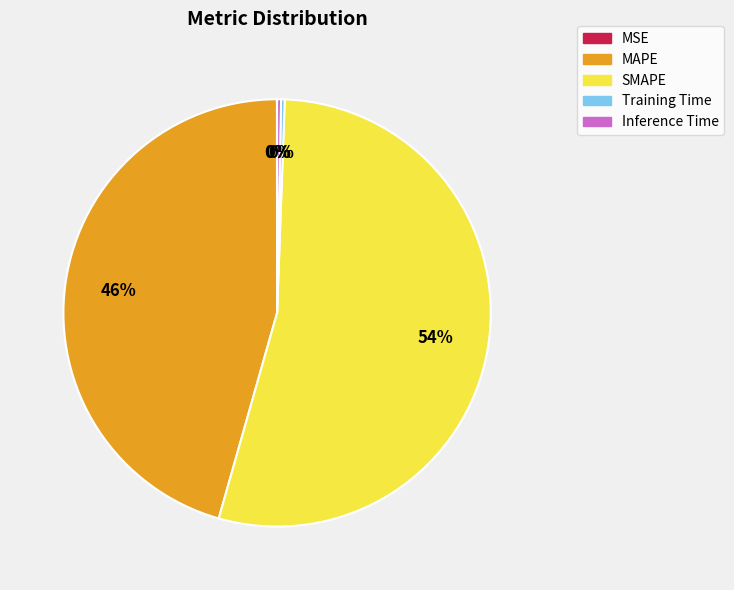

True or false: Inference Time accounts for 0% of the total.

True